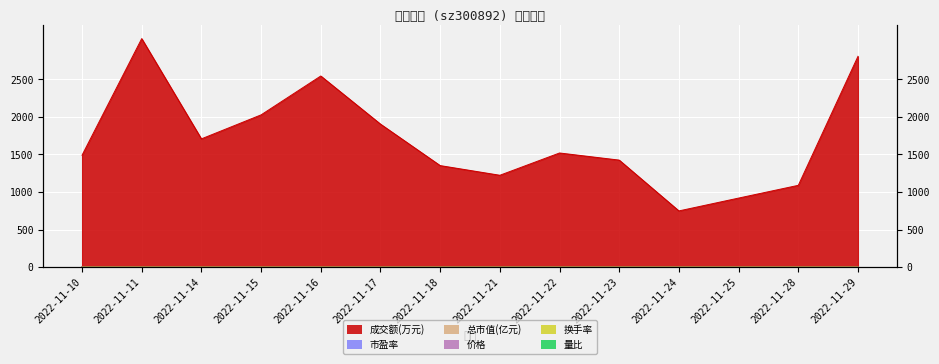

Is the value of 价格 at 2022-11-17 greater than the value of 量比 at 2022-11-11?

Yes